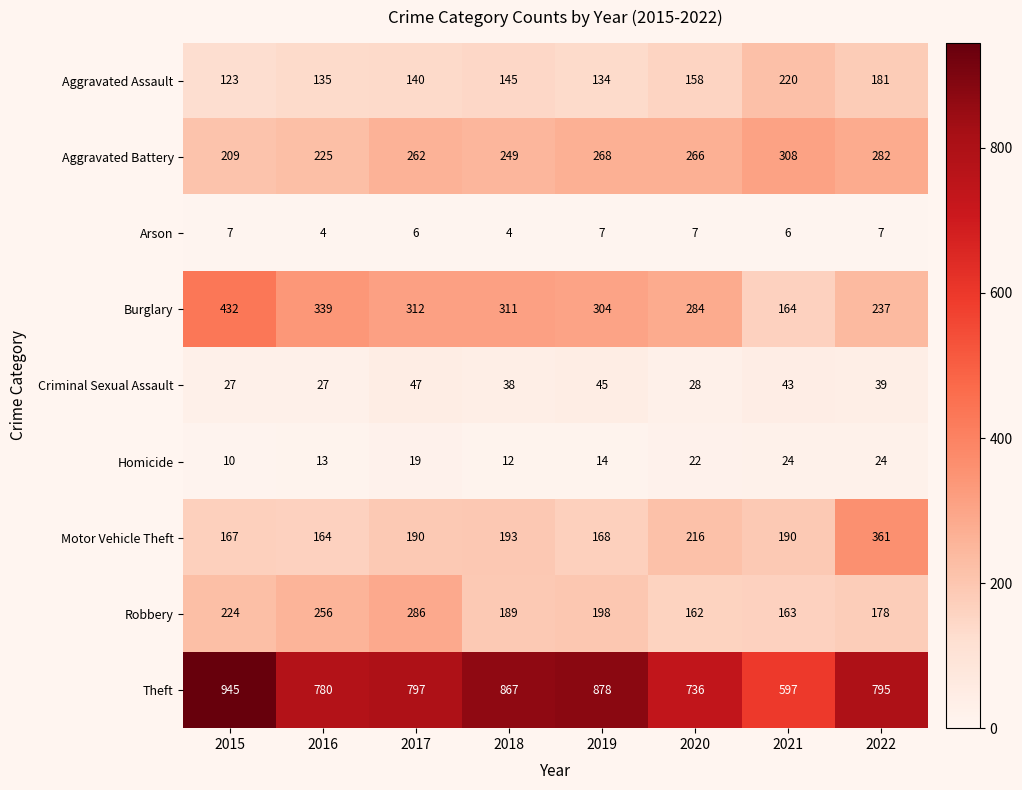

How many series are shown in this chart?

9